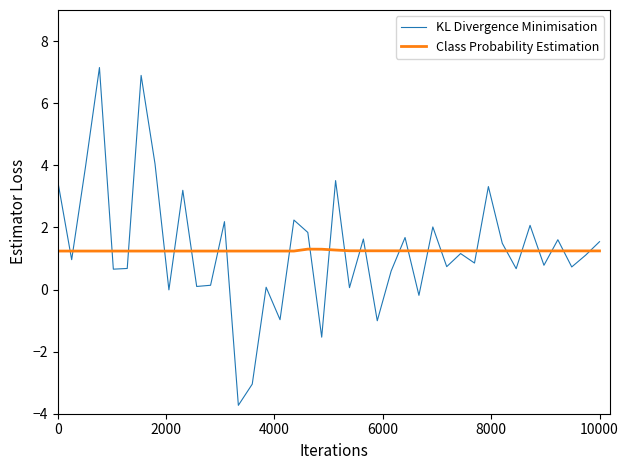

What is the difference between the second highest and second lowest values in the Class Probability Estimation series?

0.1